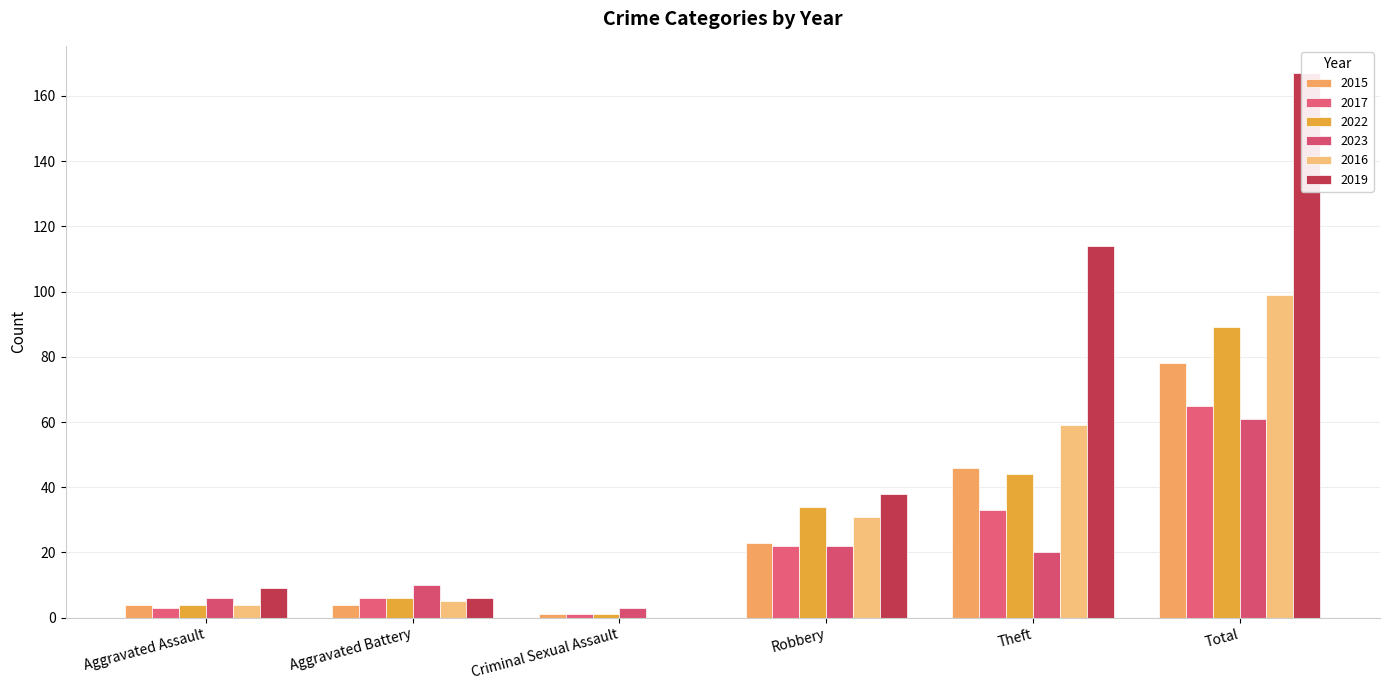

Which series has the largest total across all categories?

2019